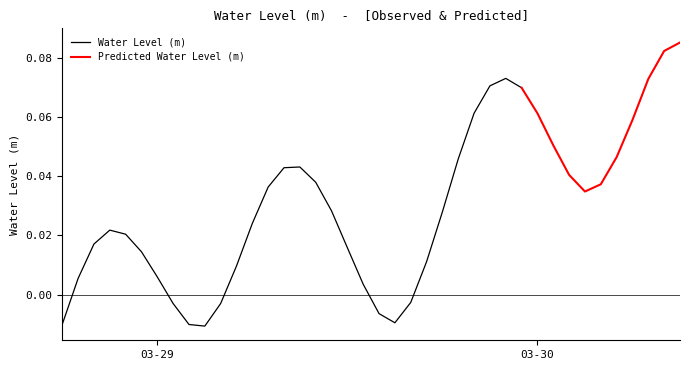

Reading left to right, extract all data points from this chart.

2024-03-28 18:00:00=-0.0	2024-03-28 19:00:00=0.0	2024-03-28 20:00:00=0.0	2024-03-28 21:00:00=0.0	2024-03-28 22:00:00=0.0	2024-03-28 23:00:00=0.0	2024-03-29 00:00:00=0.0	2024-03-29 01:00:00=-0.0	2024-03-29 02:00:00=-0.0	2024-03-29 03:00:00=-0.0	2024-03-29 04:00:00=-0.0	2024-03-29 05:00:00=0.0	2024-03-29 06:00:00=0.0	2024-03-29 07:00:00=0.0	2024-03-29 08:00:00=0.0	2024-03-29 09:00:00=0.0	2024-03-29 10:00:00=0.0	2024-03-29 11:00:00=0.0	2024-03-29 12:00:00=0.0	2024-03-29 13:00:00=0.0	2024-03-29 14:00:00=-0.0	2024-03-29 15:00:00=-0.0	2024-03-29 16:00:00=-0.0	2024-03-29 17:00:00=0.0	2024-03-29 18:00:00=0.0	2024-03-29 19:00:00=0.0	2024-03-29 20:00:00=0.1	2024-03-29 21:00:00=0.1	2024-03-29 22:00:00=0.1	2024-03-29 23:00:00=0.1	2024-03-30 00:00:00=0.1	2024-03-30 01:00:00=0.1	2024-03-30 02:00:00=0.0	2024-03-30 03:00:00=0.0	2024-03-30 04:00:00=0.0	2024-03-30 05:00:00=0.0	2024-03-30 06:00:00=0.1	2024-03-30 07:00:00=0.1	2024-03-30 08:00:00=0.1	2024-03-30 09:00:00=0.1